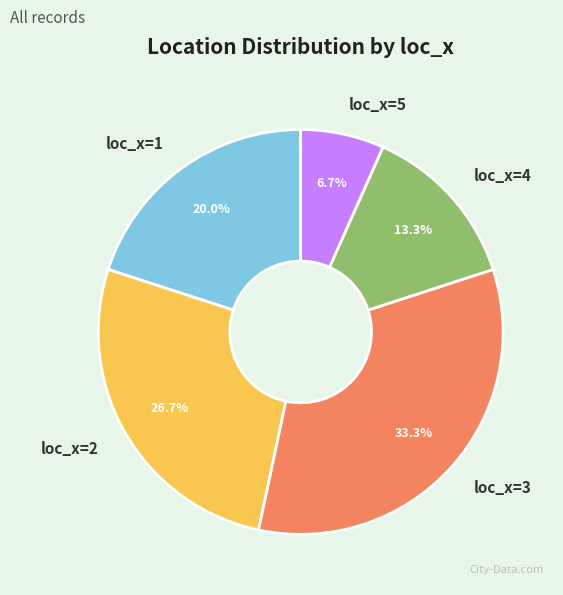

Is loc_x=1 the majority of the pie?

No